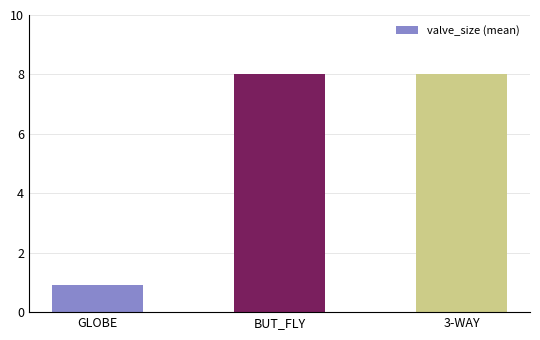

The value at BUT_FLY is 8.0. True or false?

True